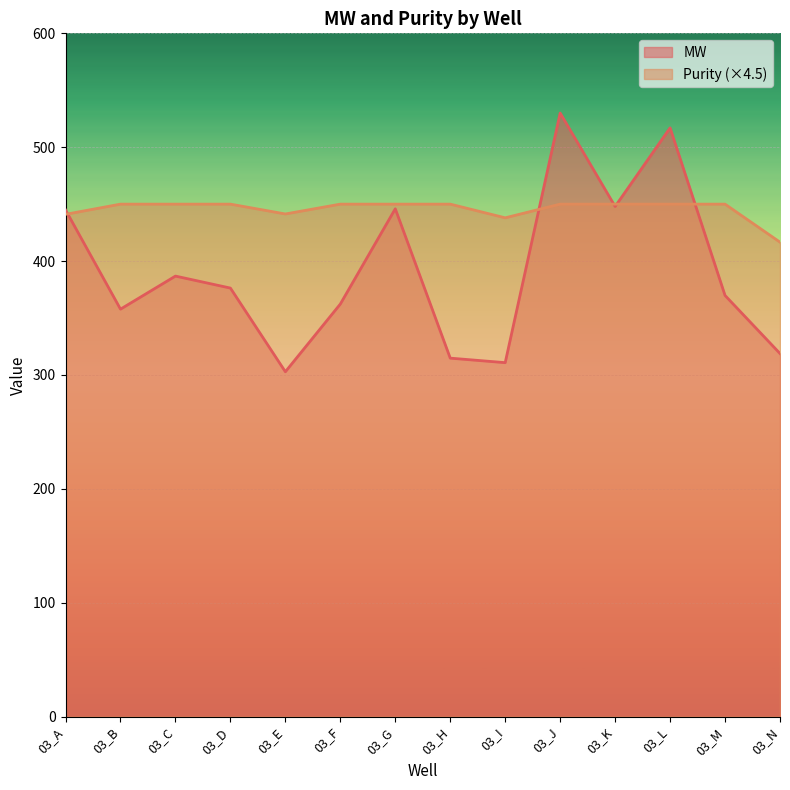

List the series in order of their peak value, highest first.

MW, Purity (×4.5)